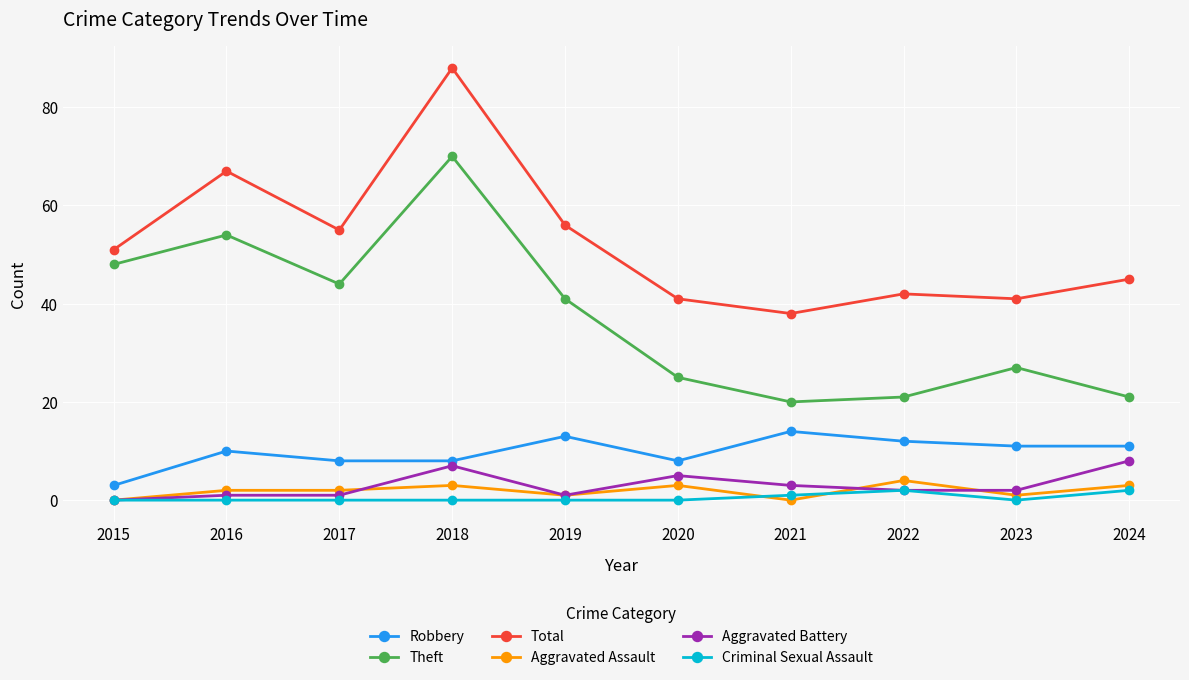

True or false: Aggravated Battery and Aggravated Assault intersect in this chart.

True